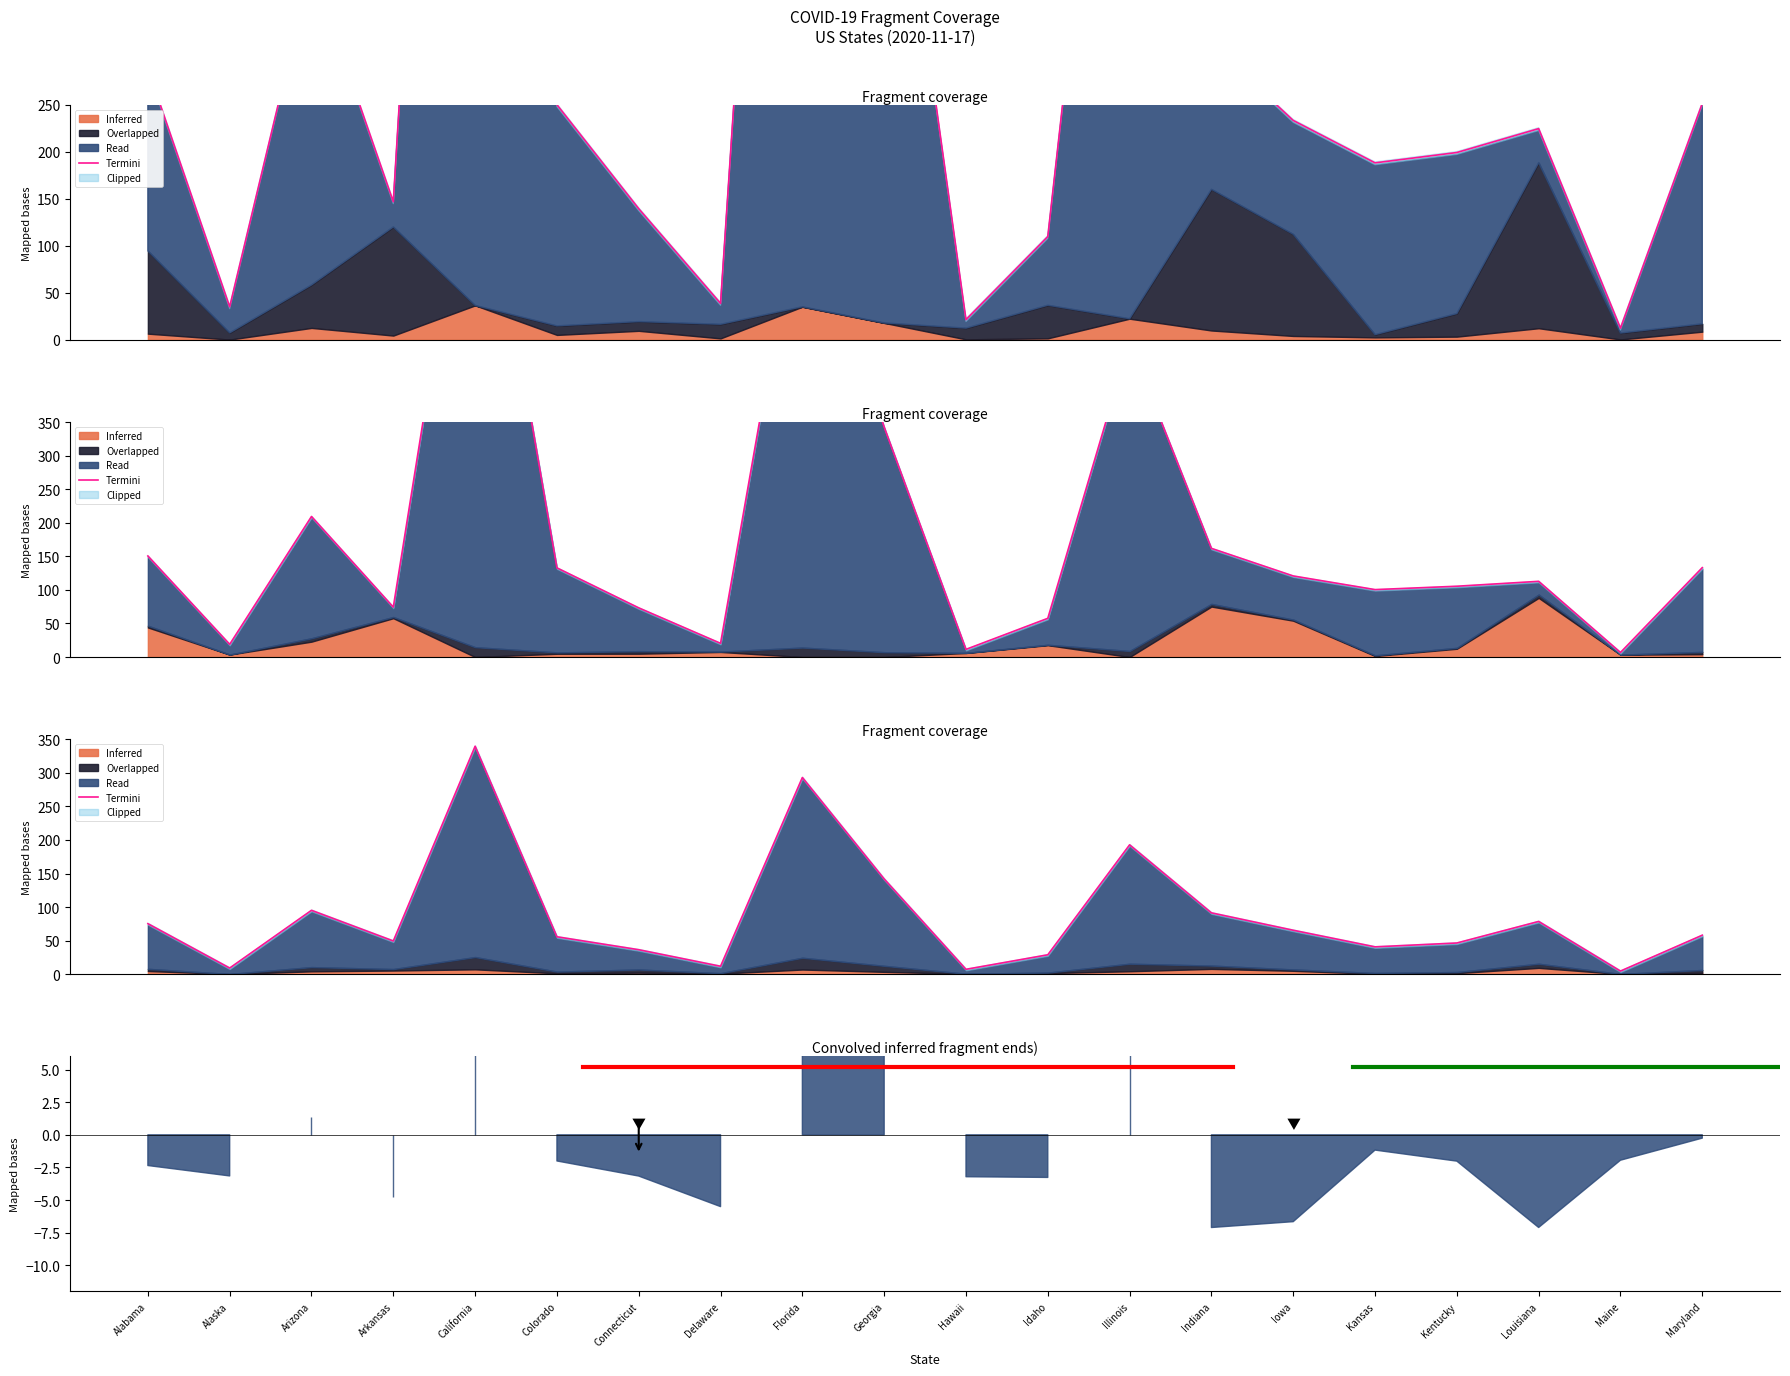

What is the change in value from Arkansas to Delaware?

-37.7